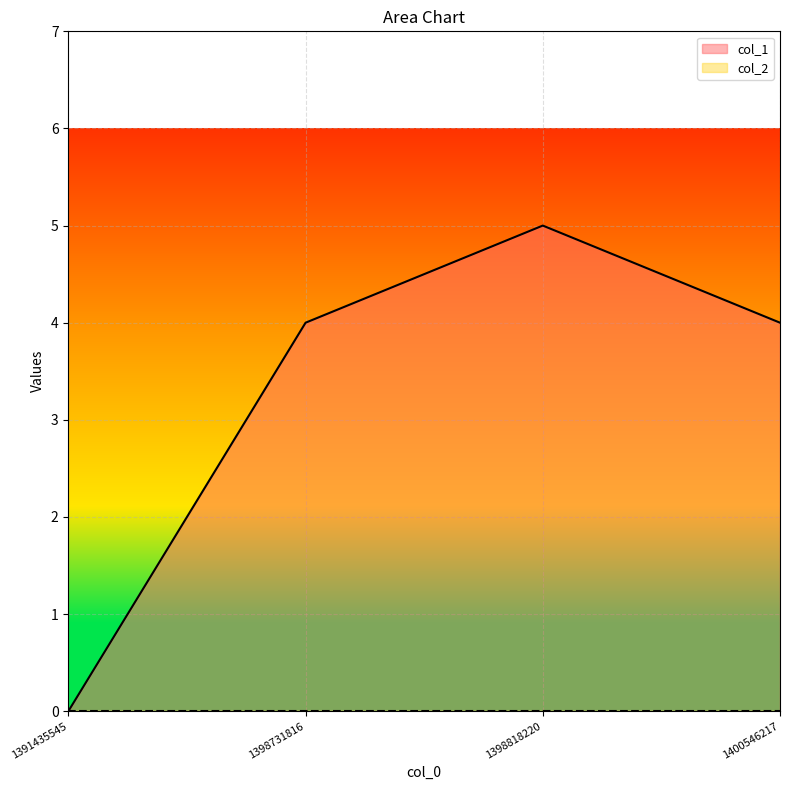

How many series are shown in this chart?

2